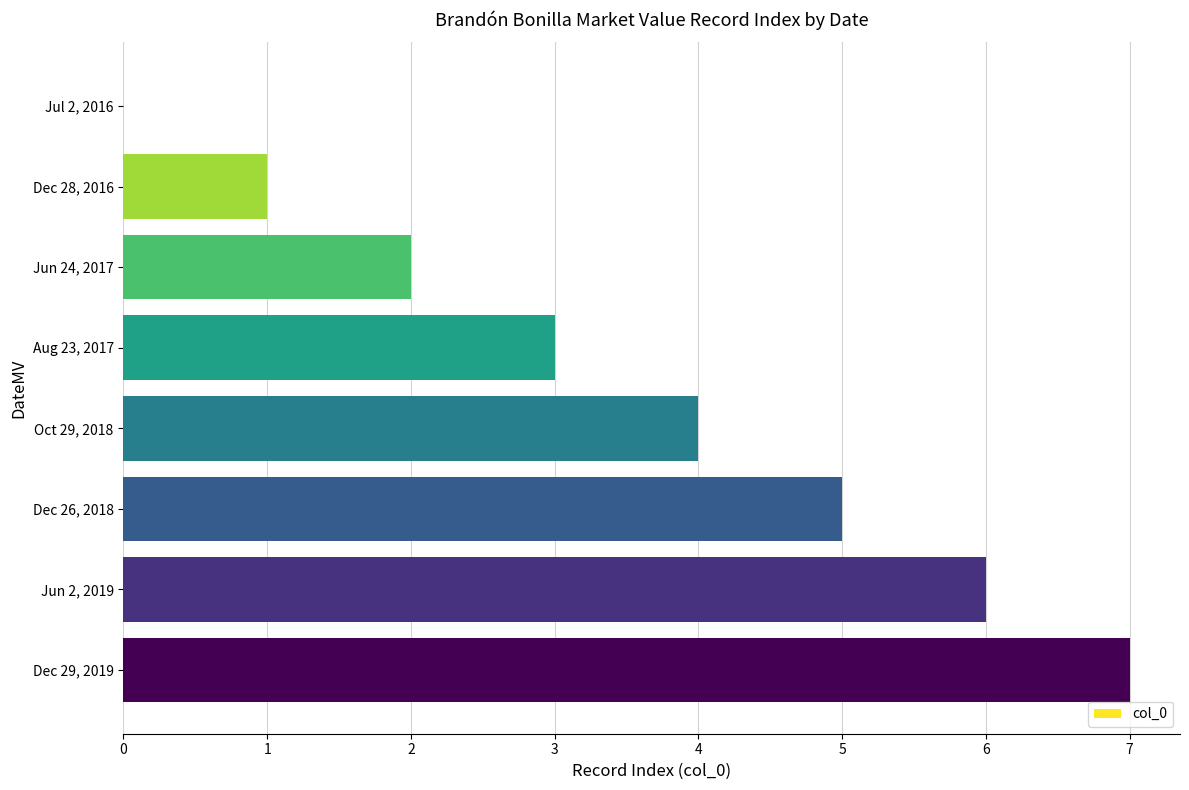

The chart shows a value of 4 at Oct 29, 2018. True or false?

True